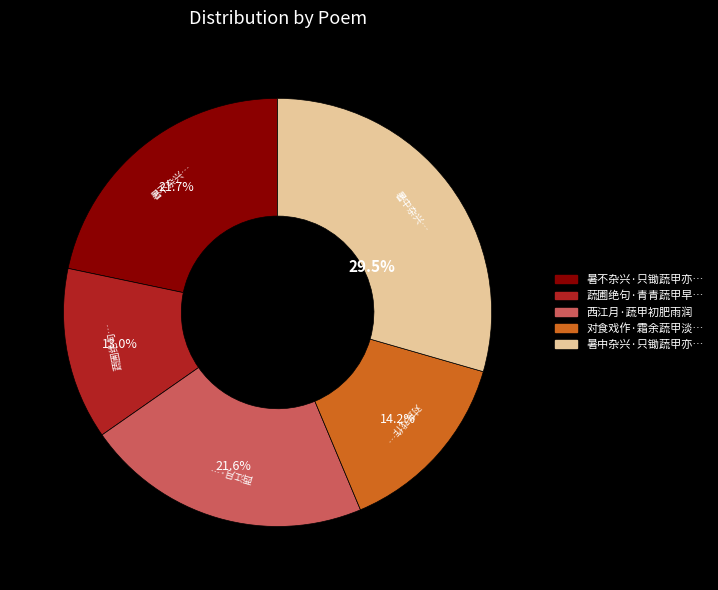

Is there a majority slice in this chart?

No